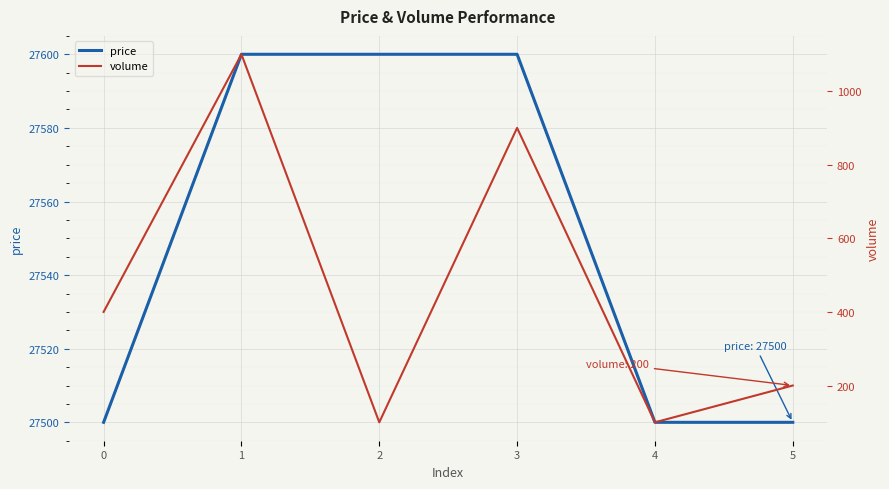

What is the minimum value shown in the chart?

100